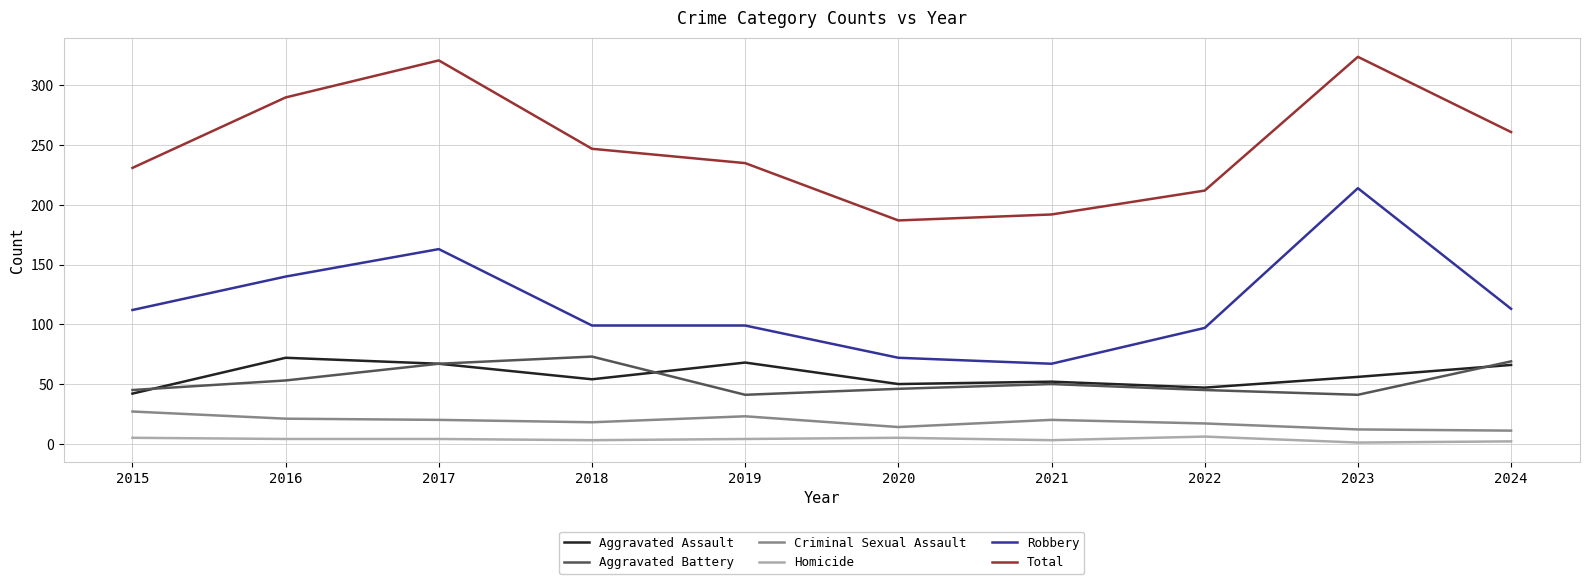

True or false: Robbery has a value of 300 at 2023.

False